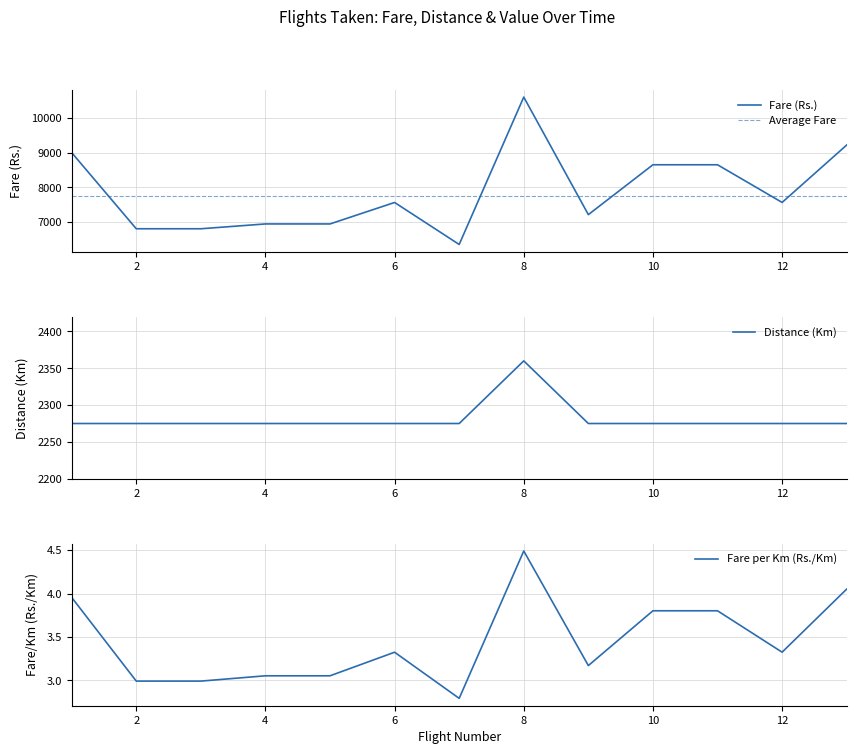

How many values in the Fare (Rs.) series are below 7564?

6